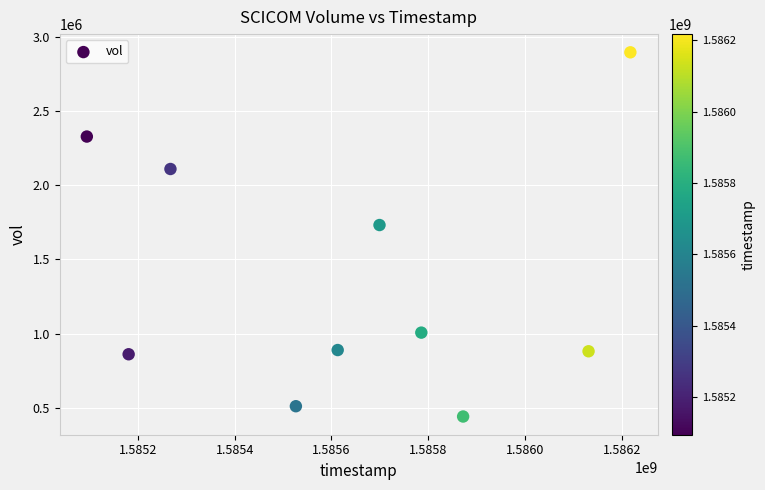

What Y value in the scatter plot is closest to 1668600?

1731800